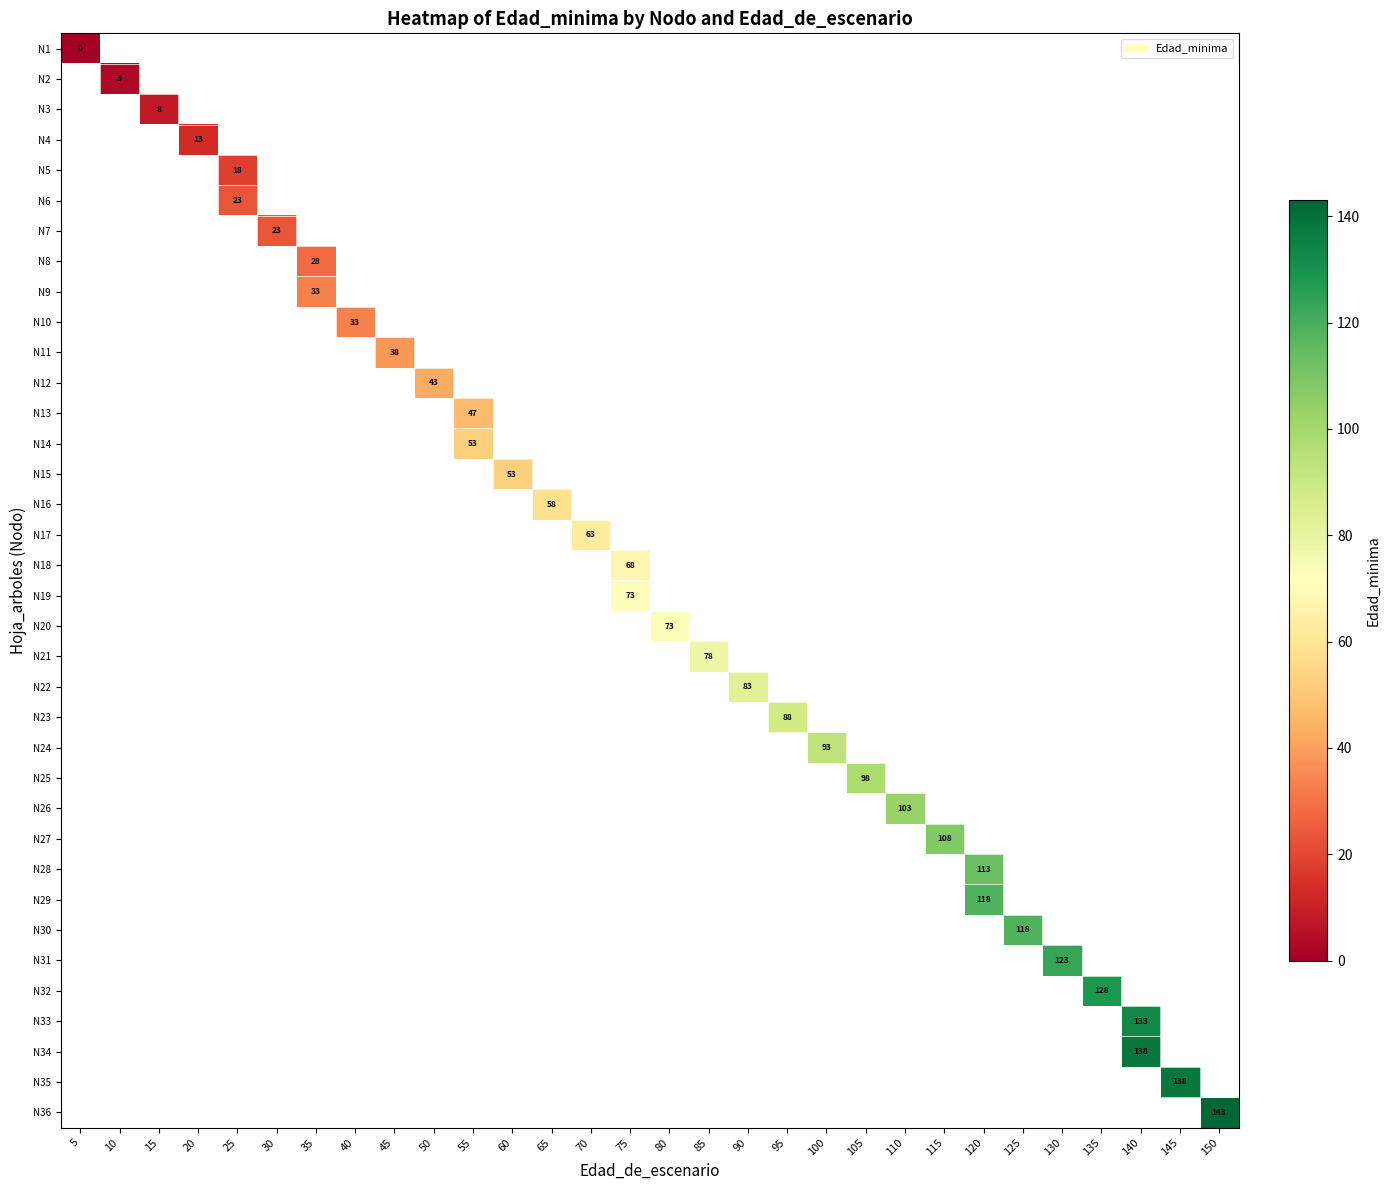

Count the number of data series in this chart.

36